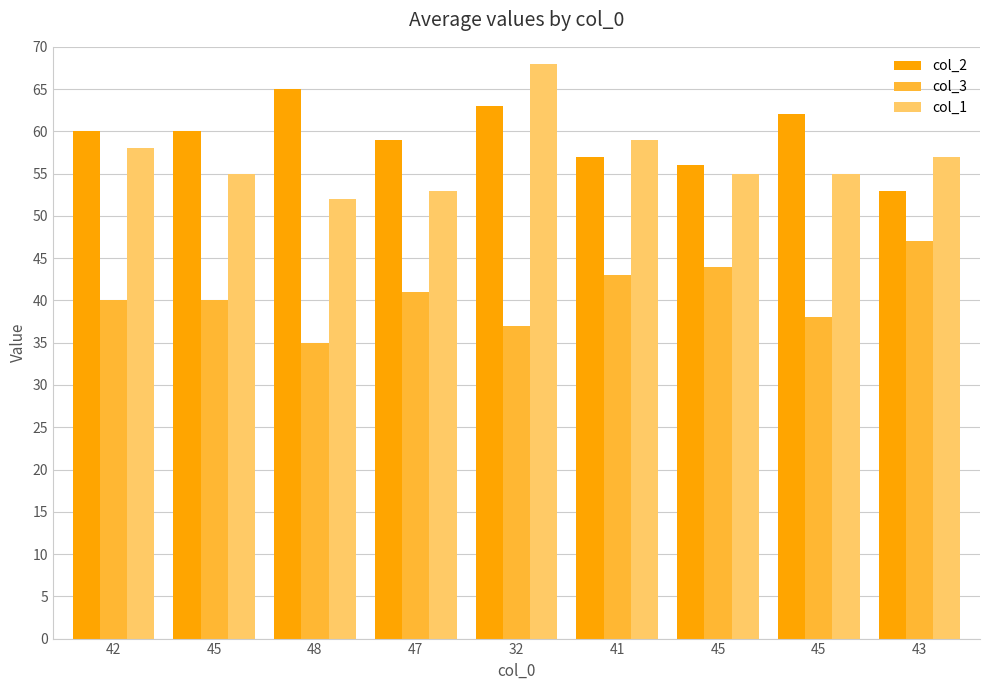

What is the difference between the maximum and minimum values in the col_2 series?

12